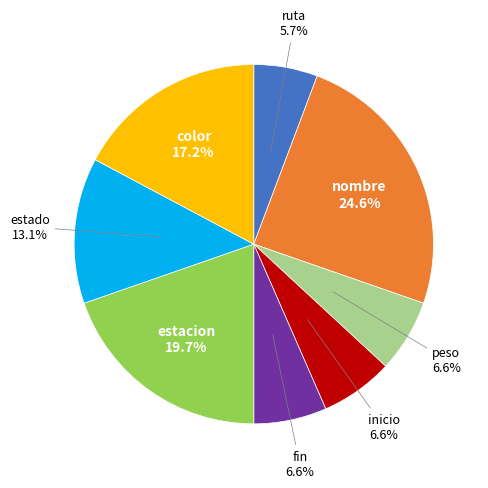

Does any single category account for the majority?

No